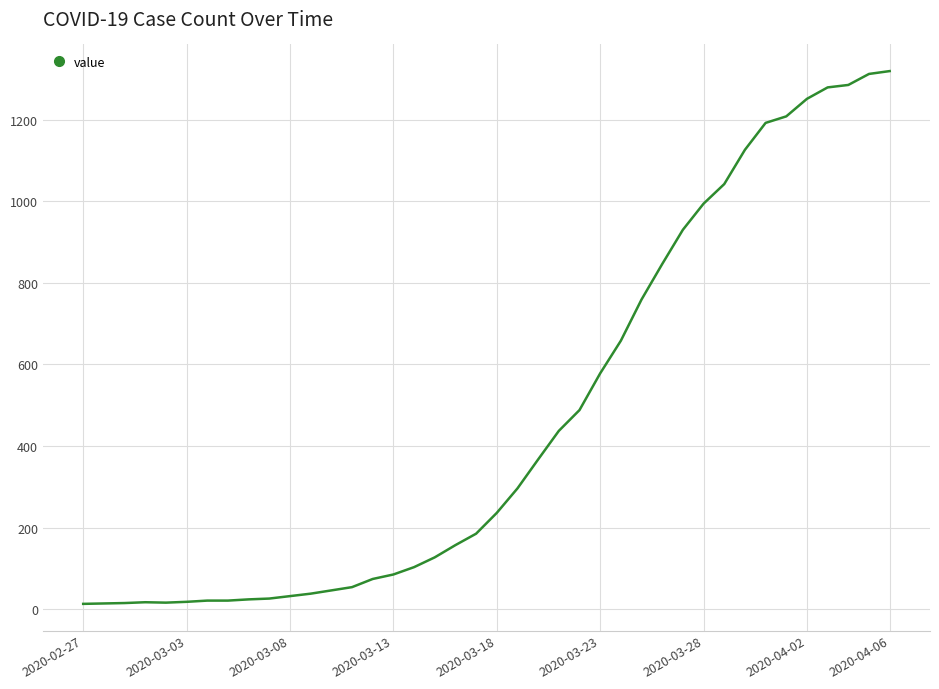

How many categories are shown in the chart?

40